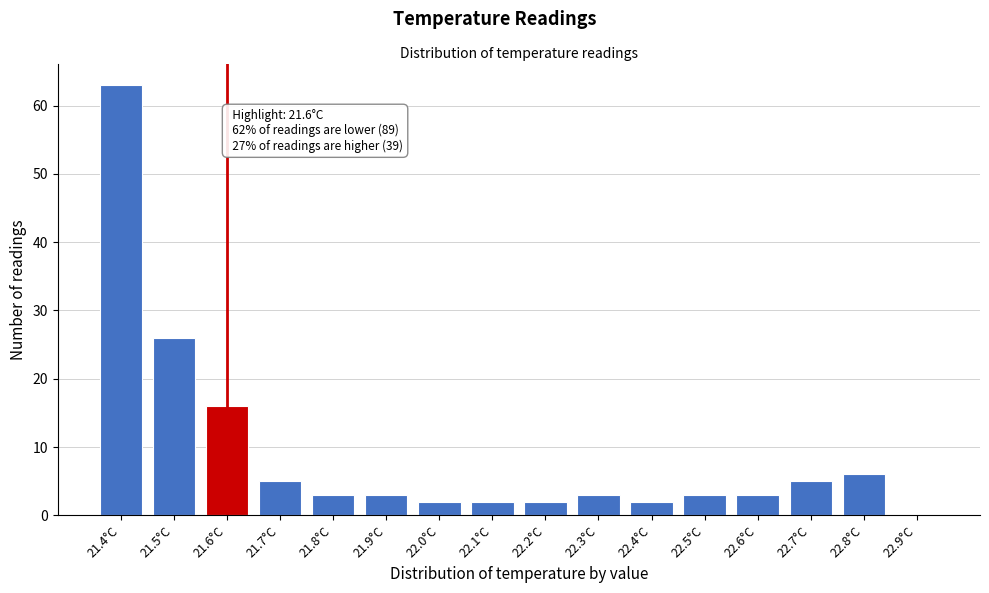

Reading left to right, list all the values displayed in this chart.

21.4°C=63	21.5°C=26	21.6°C=16	21.7°C=5	21.8°C=3	21.9°C=3	22.0°C=2	22.1°C=2	22.2°C=2	22.3°C=3	22.4°C=2	22.5°C=3	22.6°C=3	22.7°C=5	22.8°C=6	22.9°C=0